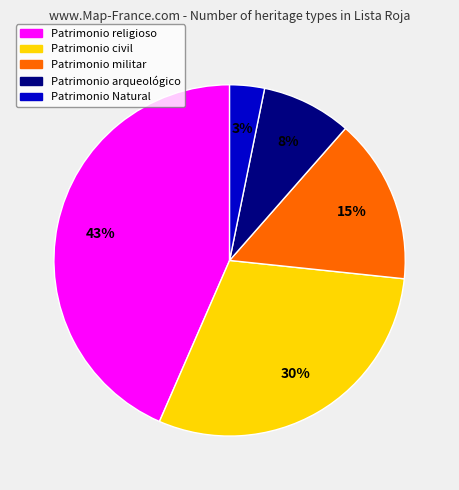

Is Patrimonio militar the majority of the pie?

No